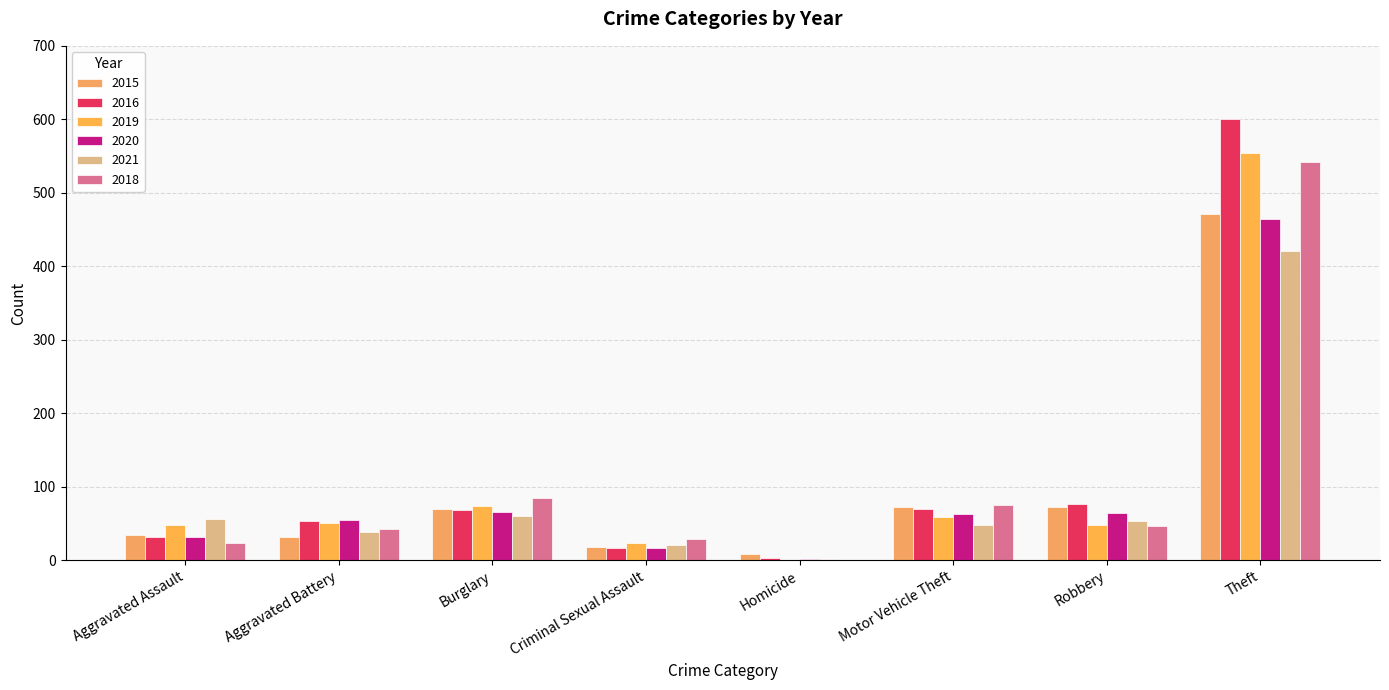

What value does the 2019 series have at Motor Vehicle Theft, to the nearest 10?

60